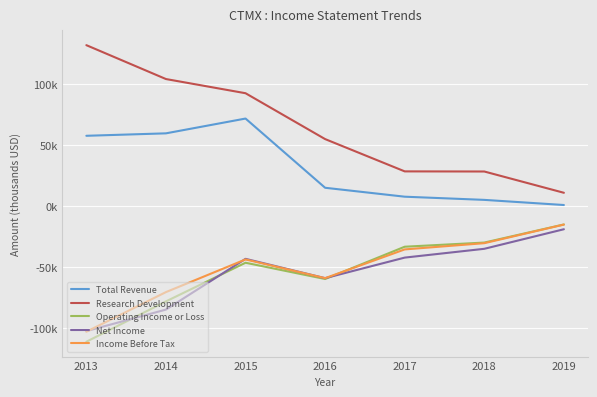

What are all the series names shown in the legend?

Total Revenue, Research Development, Operating Income or Loss, Net Income, Income Before Tax